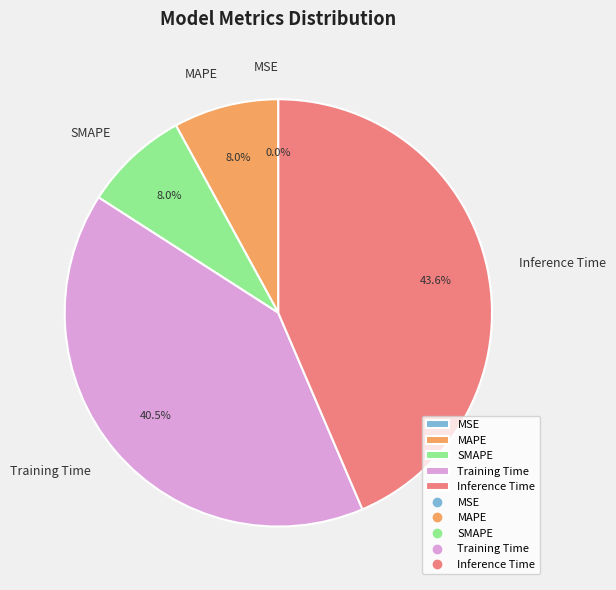

To the nearest percent, what percentage of the pie is Inference Time?

44%